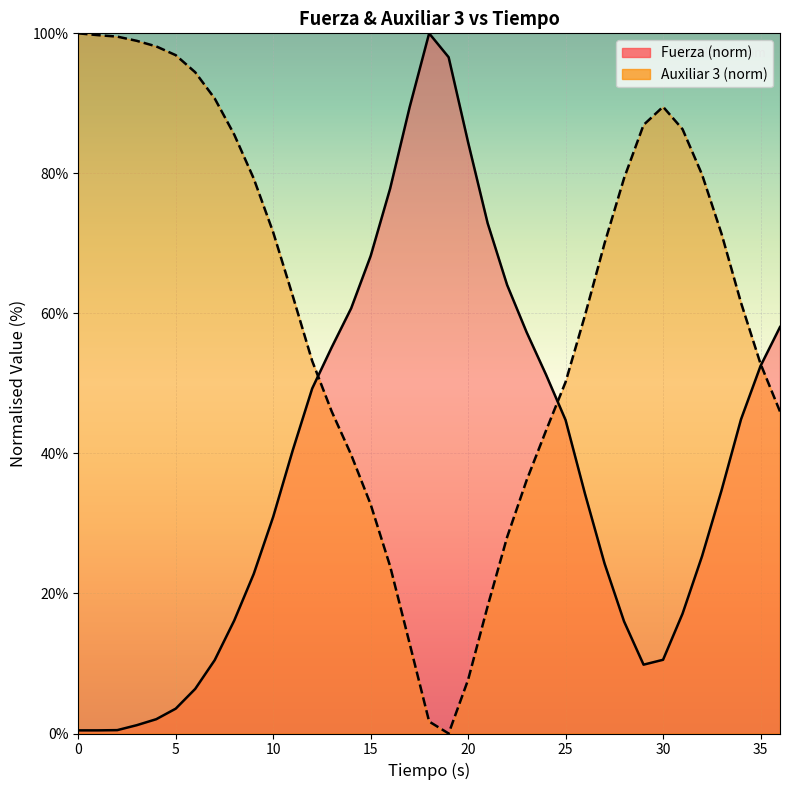

At which category is the sum across all series the highest?

34